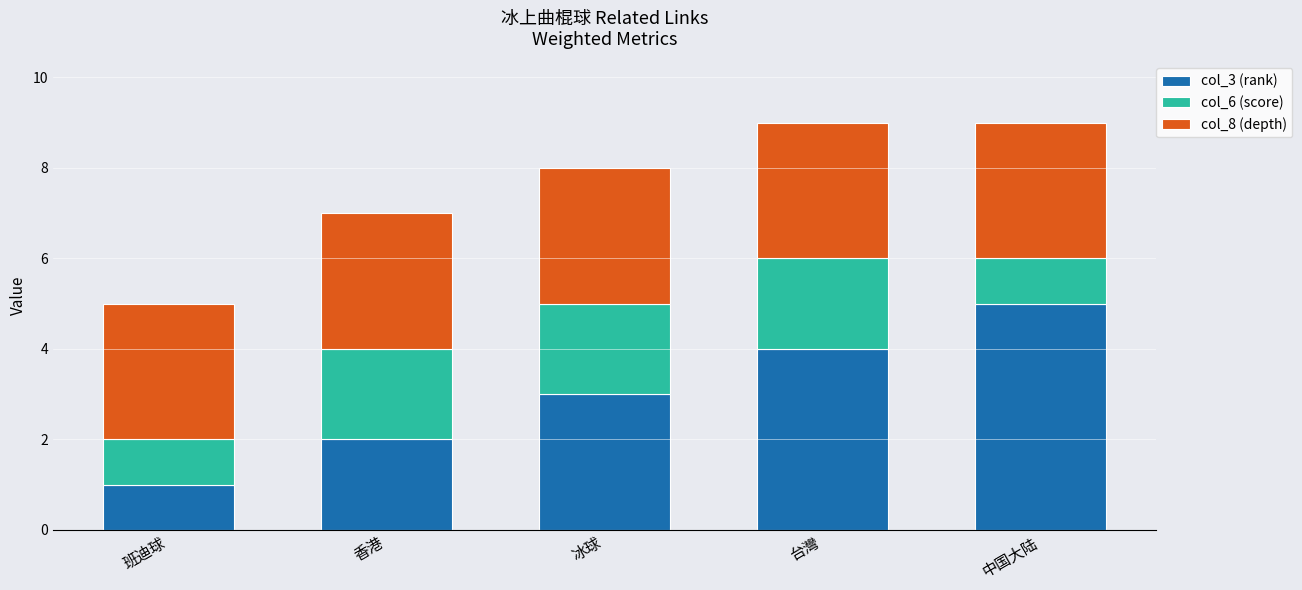

Which category has the highest value in the col_3 (rank) series?

中国大陆